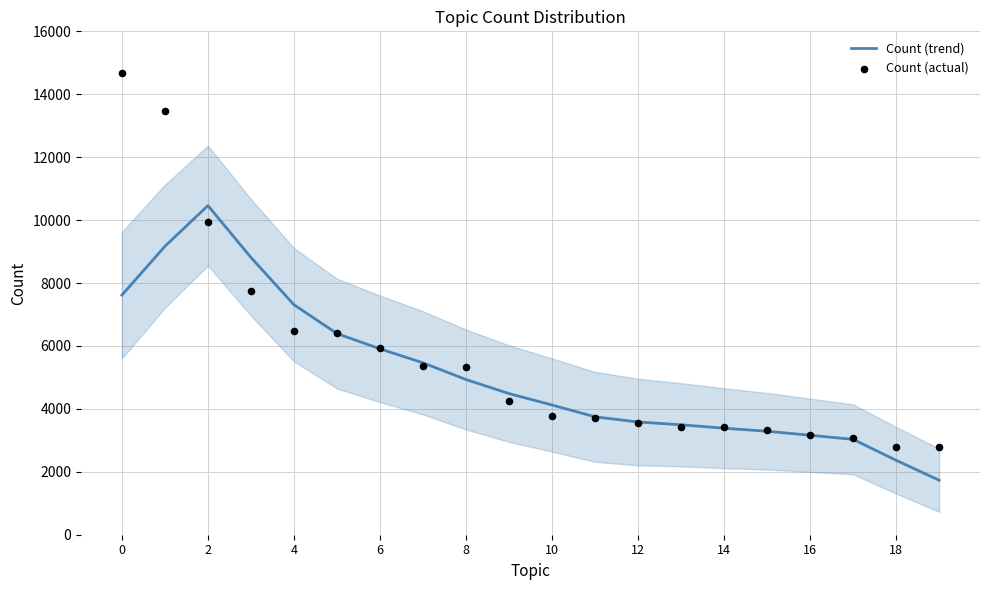

At how many categories does at least one series exceed 10998?

2